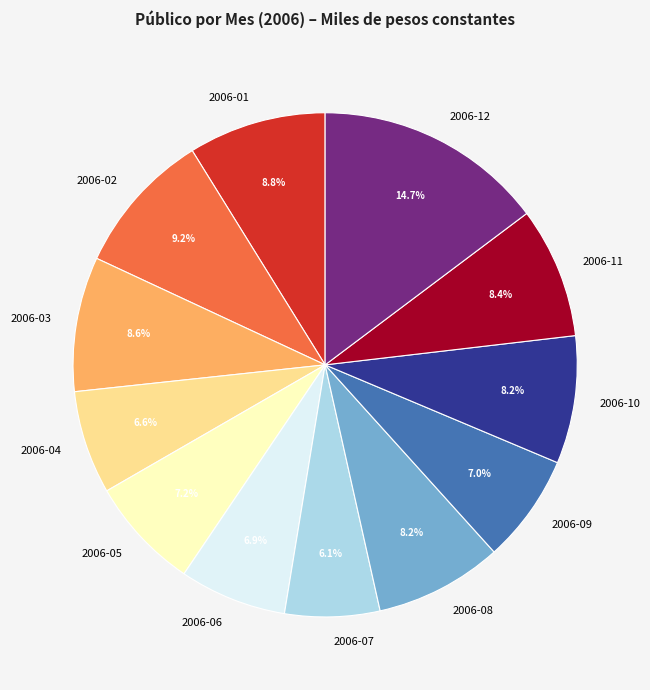

To the nearest percent, what is the difference between the largest and smallest slice percentages?

9%